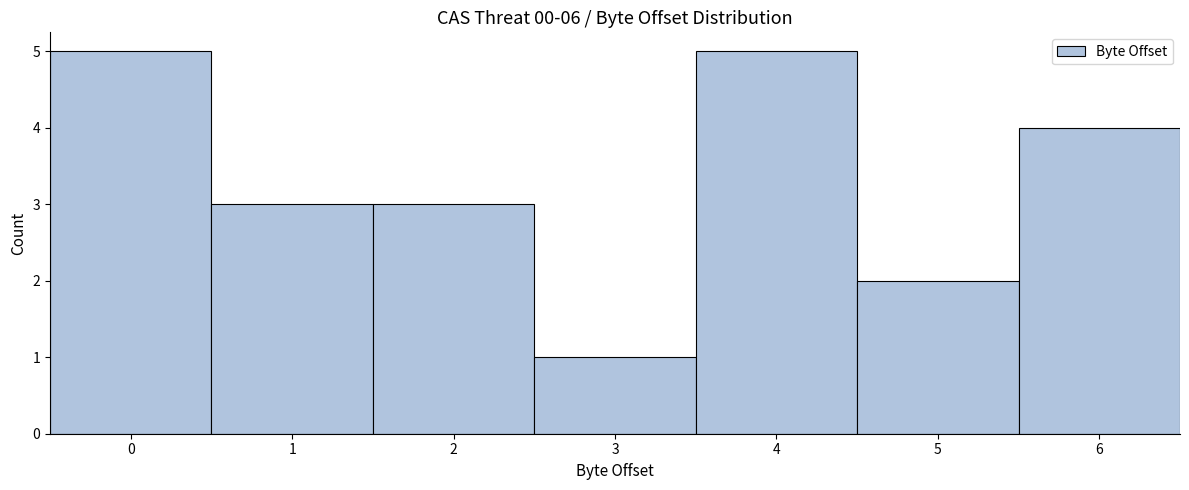

Reading right to left, transcribe all the data shown in this chart.

4	2	5	1	3	3	5